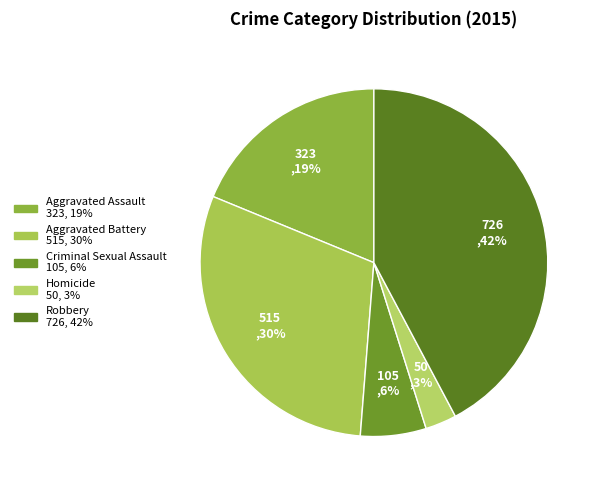

Count the number of slices in the pie.

5